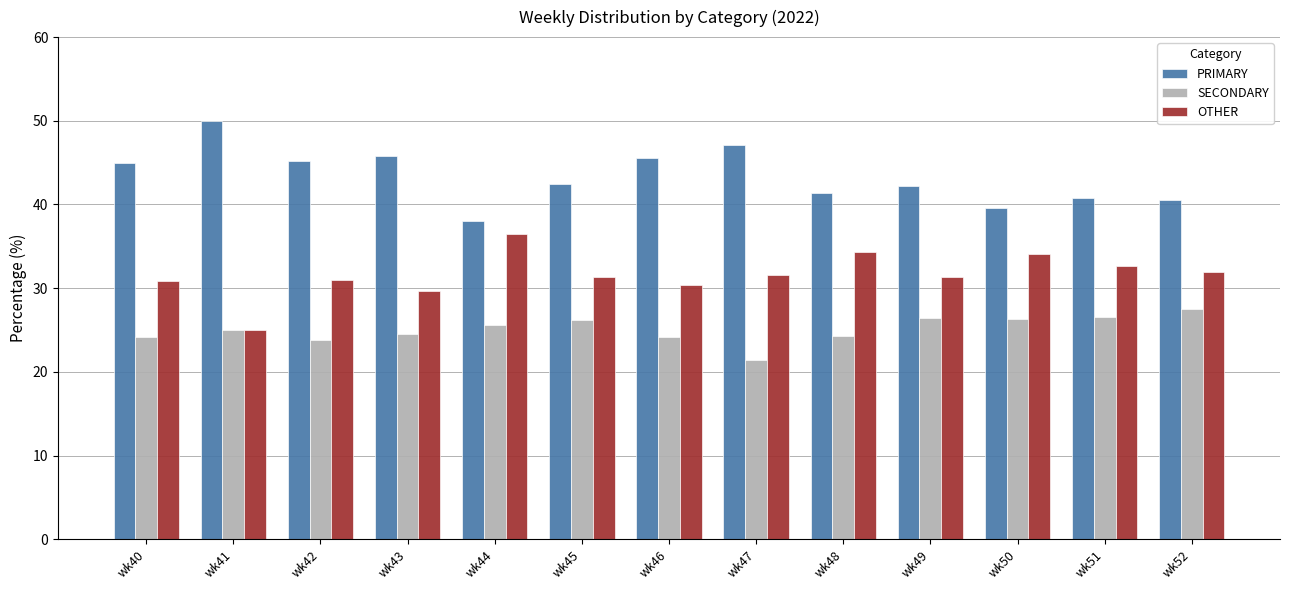

How many bars are there in total?

39